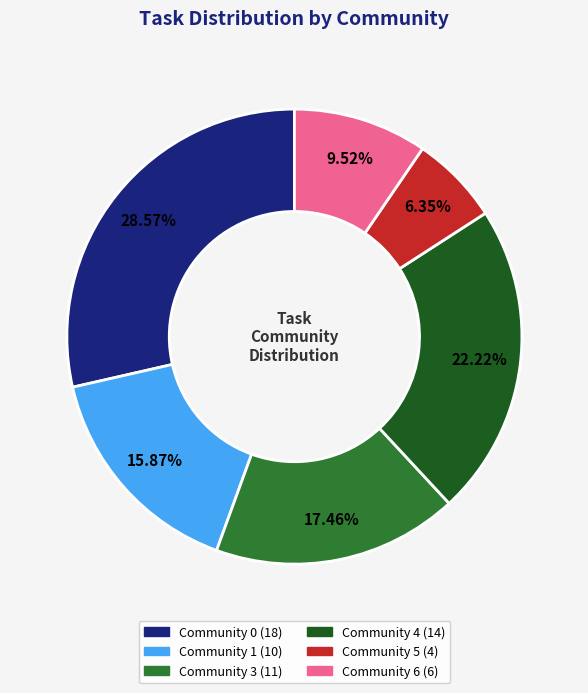

Is there any slice that represents more than half of the pie?

No